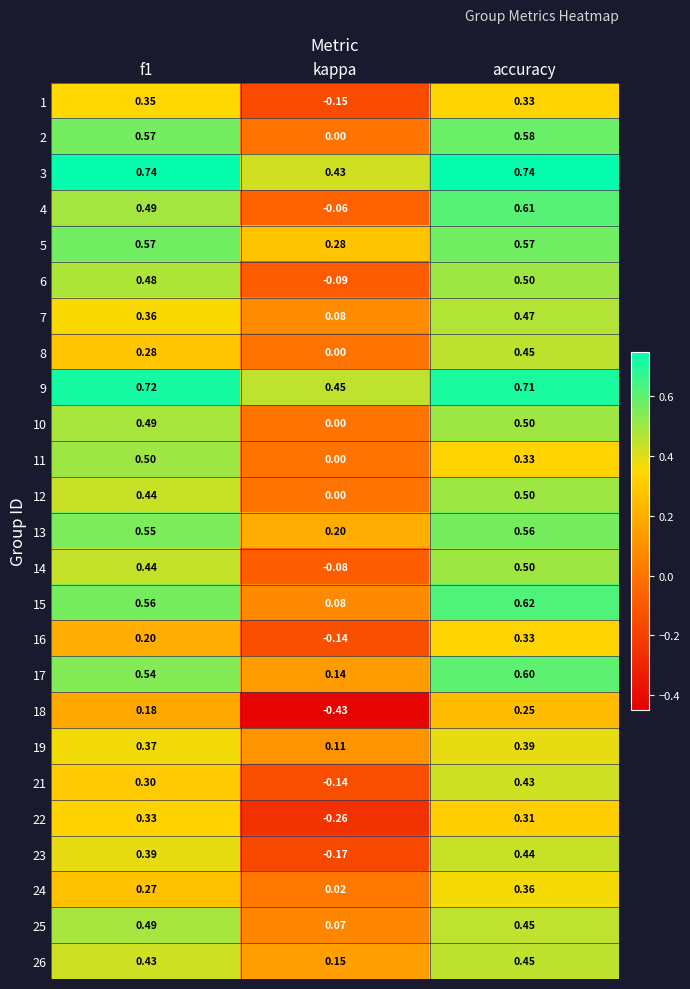

How many data points does each series have?

3